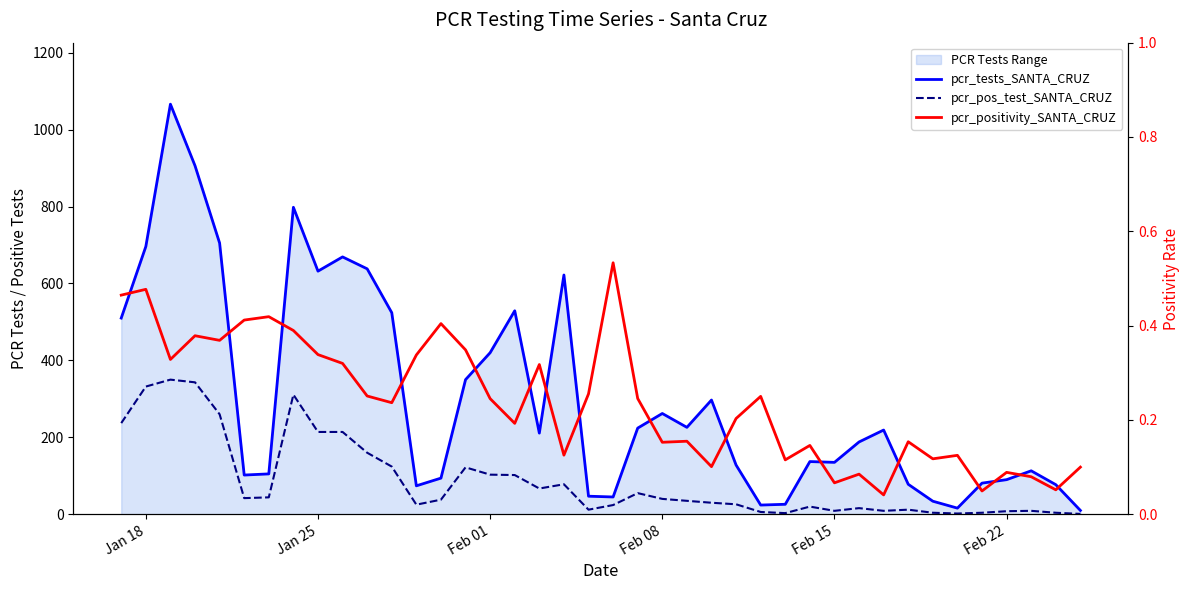

True or false: pcr_positivity_SANTA_CRUZ and pcr_pos_test_SANTA_CRUZ intersect in this chart.

False